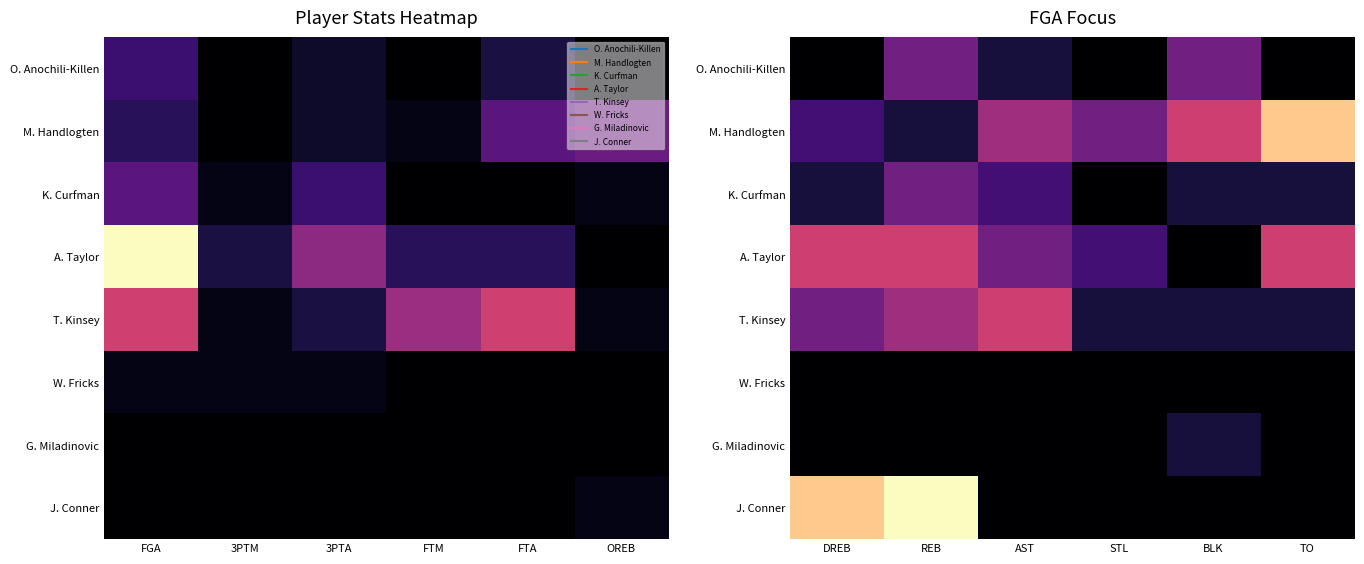

How many categories are shown in the chart?

6